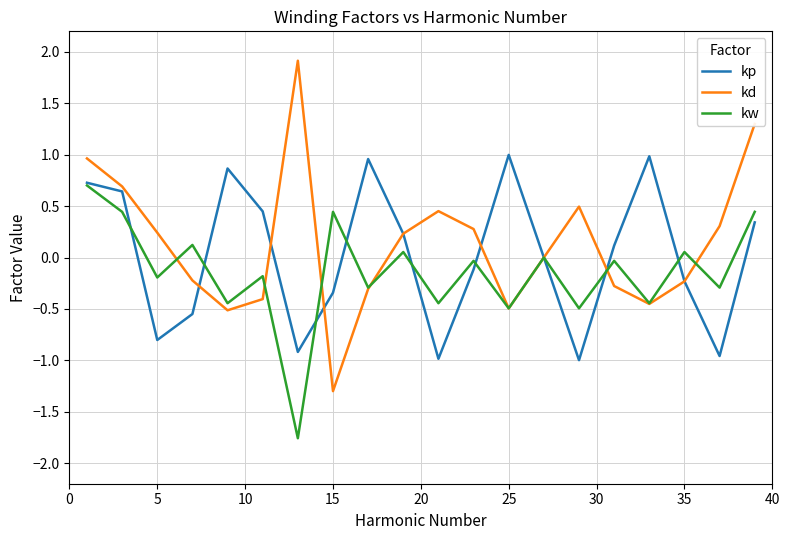

What is the difference between the second highest and second lowest values in the kw series?

0.9